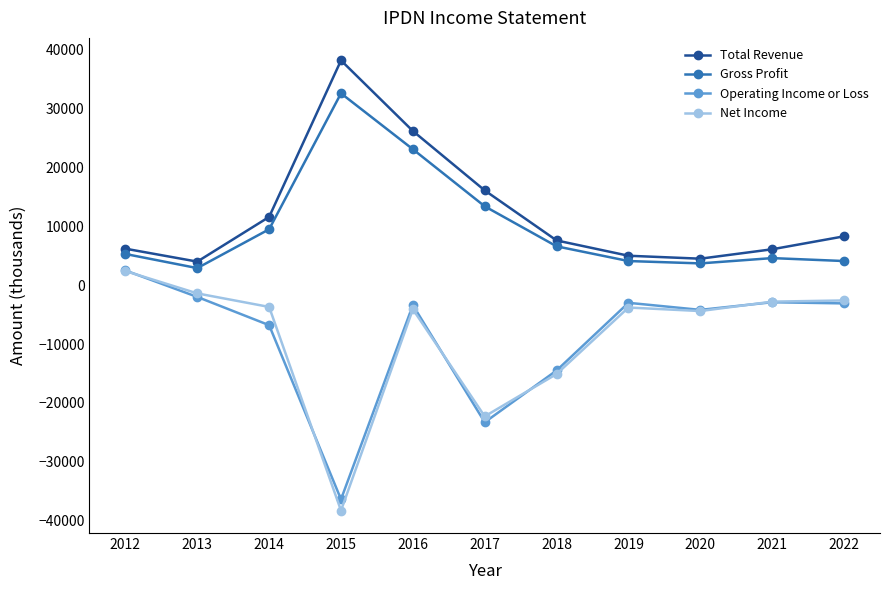

Which series changed the most between 2012 and 2019?

Net Income